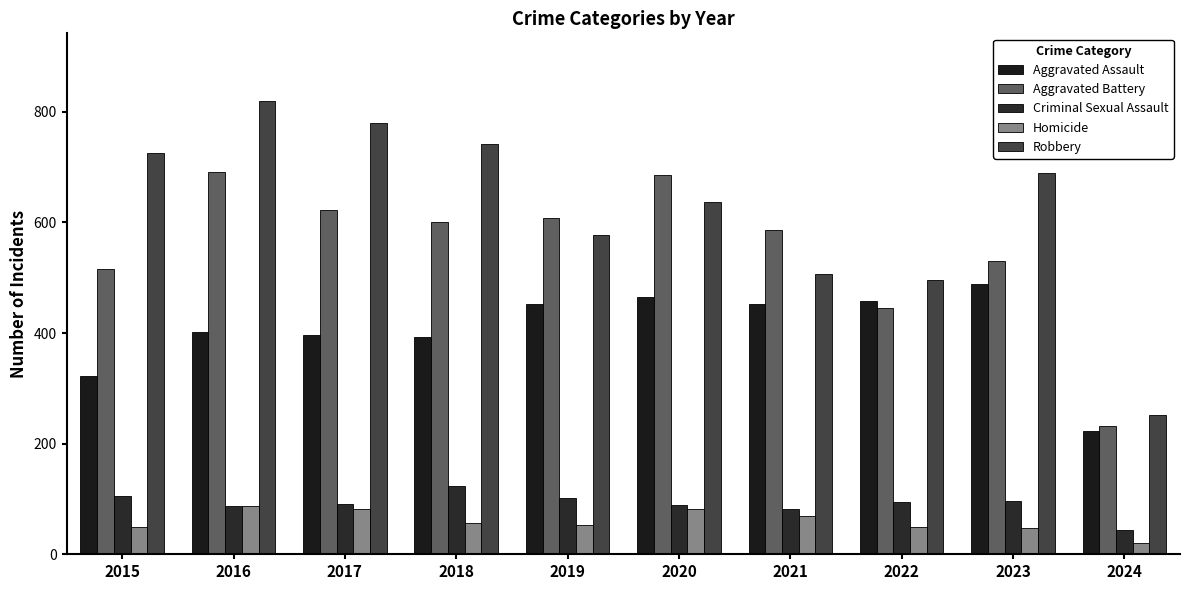

Are the bars grouped side by side (vs. stacked)?

Yes